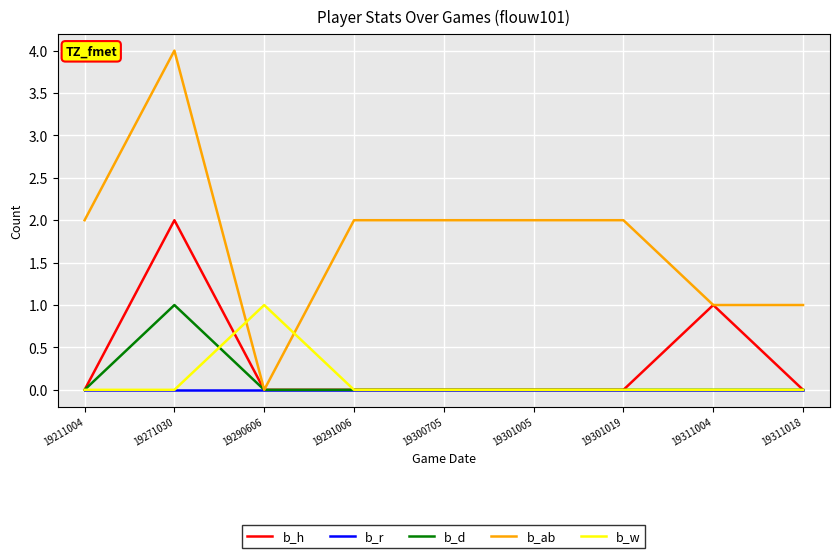

The value of b_d at 19300705 is 0. True or false?

True